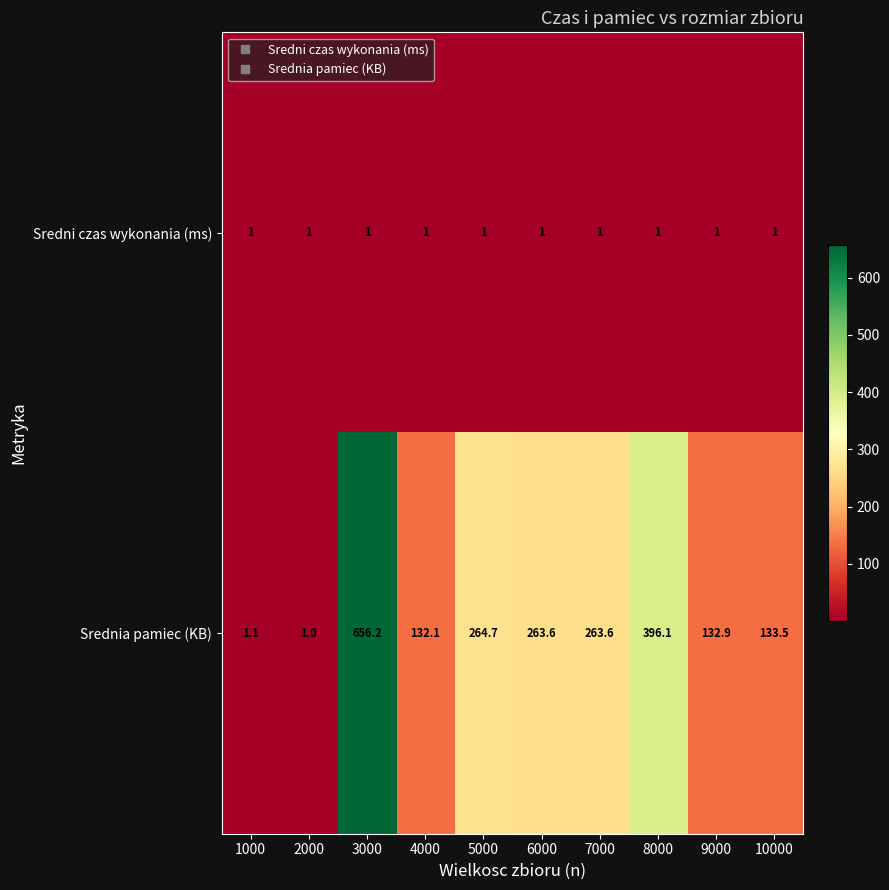

Rank the series by their average value, from highest to lowest.

Srednia pamiec (KB), Sredni czas wykonania (ms)